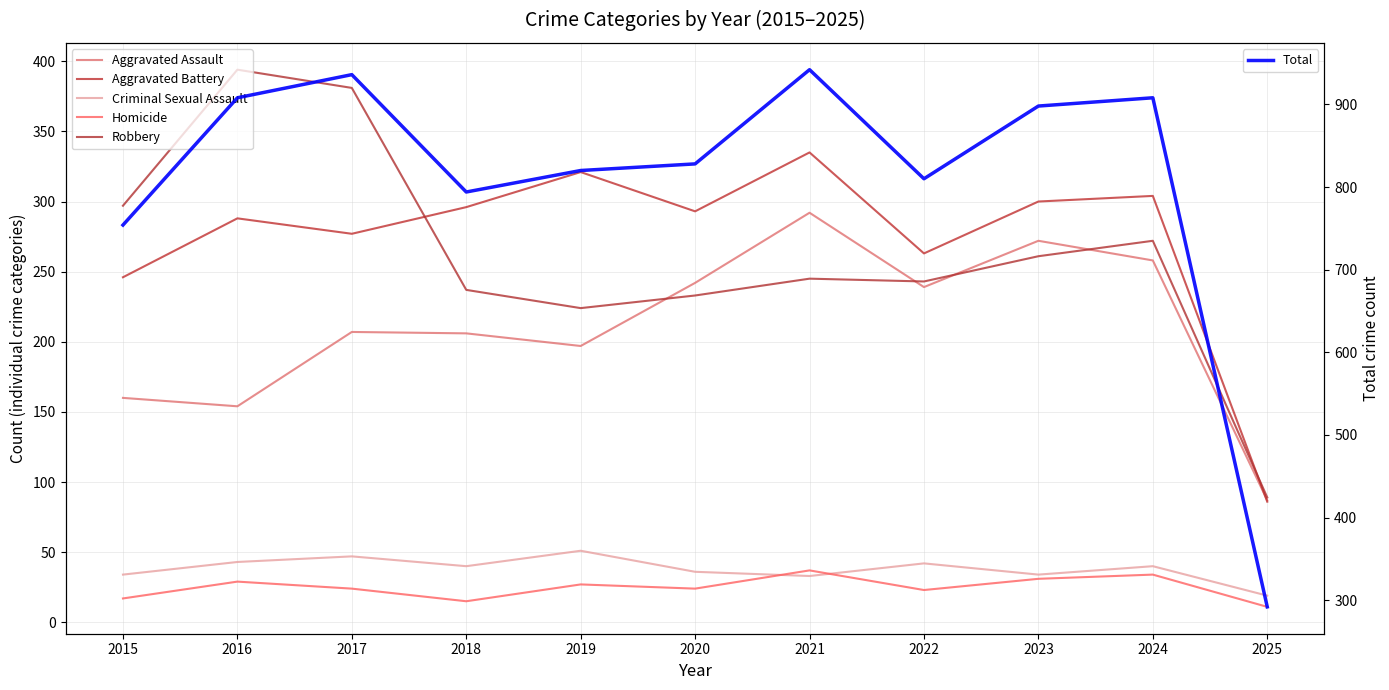

Between 2015 and 2021, which is larger?

2021